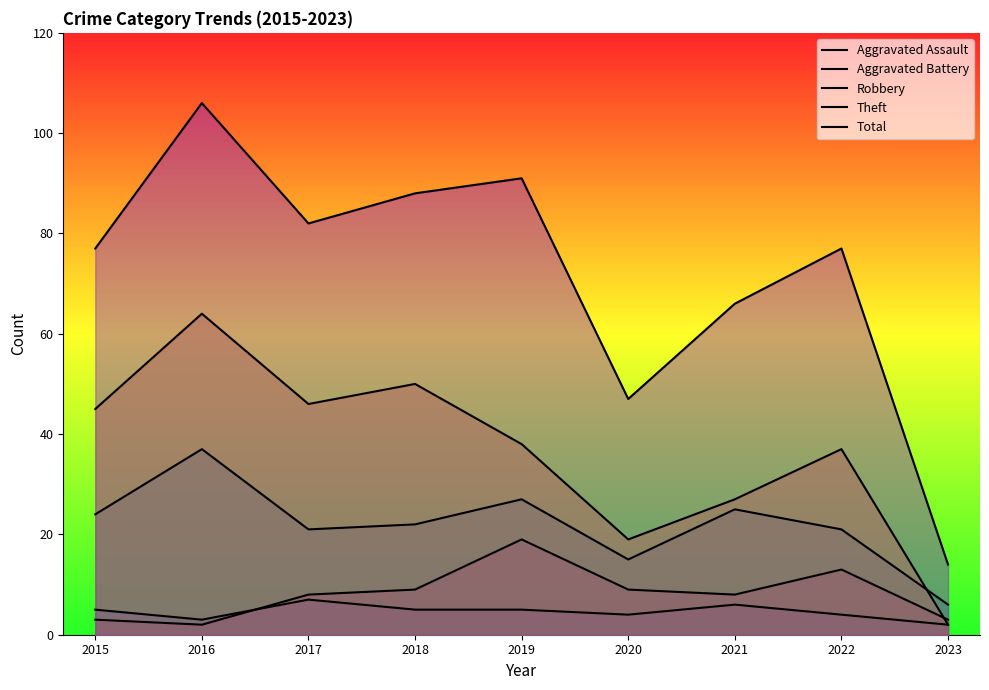

Reading left to right, transcribe all the data shown in this chart.

Aggravated Assault: 2015=5	2016=3	2017=7	2018=5	2019=5	2020=4	2021=6	2022=4	2023=2
Aggravated Battery: 2015=3	2016=2	2017=8	2018=9	2019=19	2020=9	2021=8	2022=13	2023=3
Robbery: 2015=24	2016=37	2017=21	2018=22	2019=27	2020=15	2021=25	2022=21	2023=6
Theft: 2015=45	2016=64	2017=46	2018=50	2019=38	2020=19	2021=27	2022=37	2023=2
Total: 2015=77	2016=106	2017=82	2018=88	2019=91	2020=47	2021=66	2022=77	2023=14